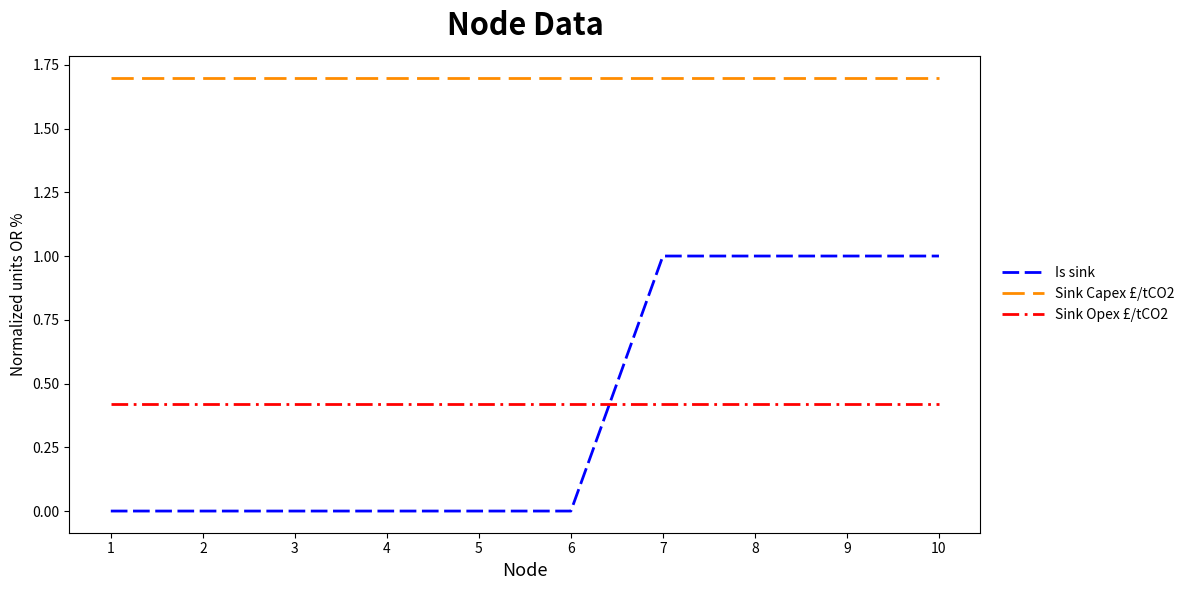

Rank the series by their maximum value, from lowest to highest.

Sink Opex £/tCO2, Is sink, Sink Capex £/tCO2